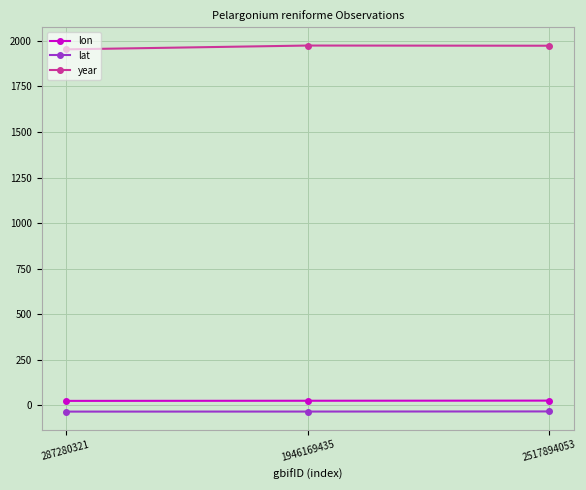

How many categories are shown in the chart?

3